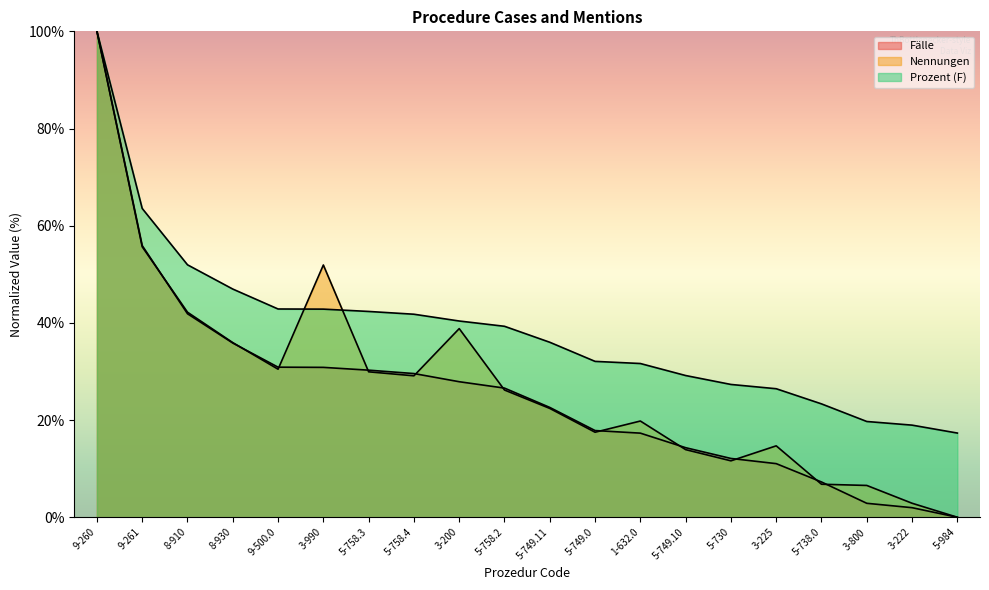

What is the average value of the Prozent (F) series?

38.7